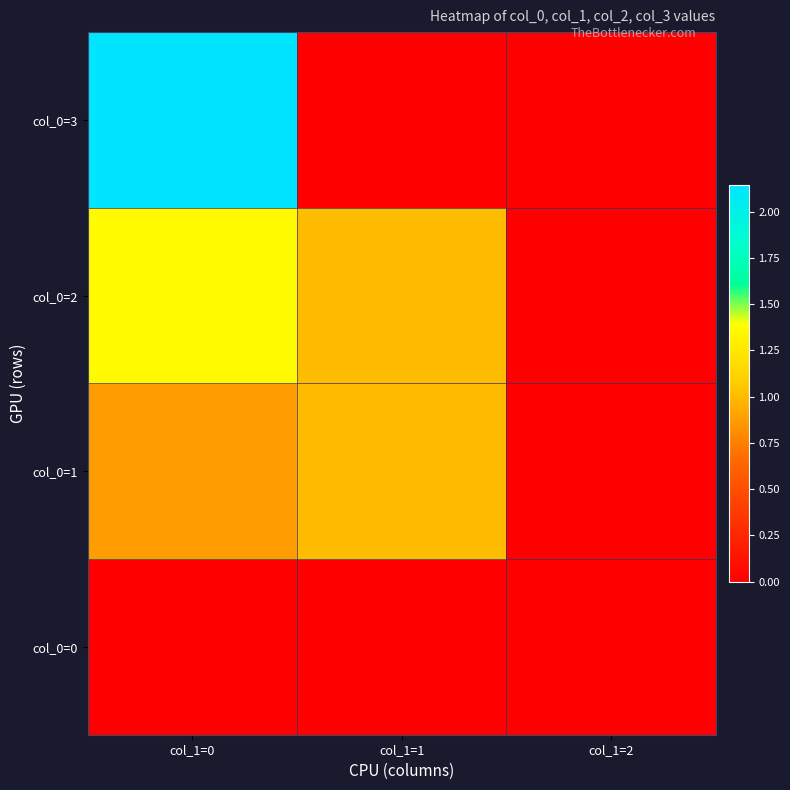

Which series has the widest spread of values?

col_0=3